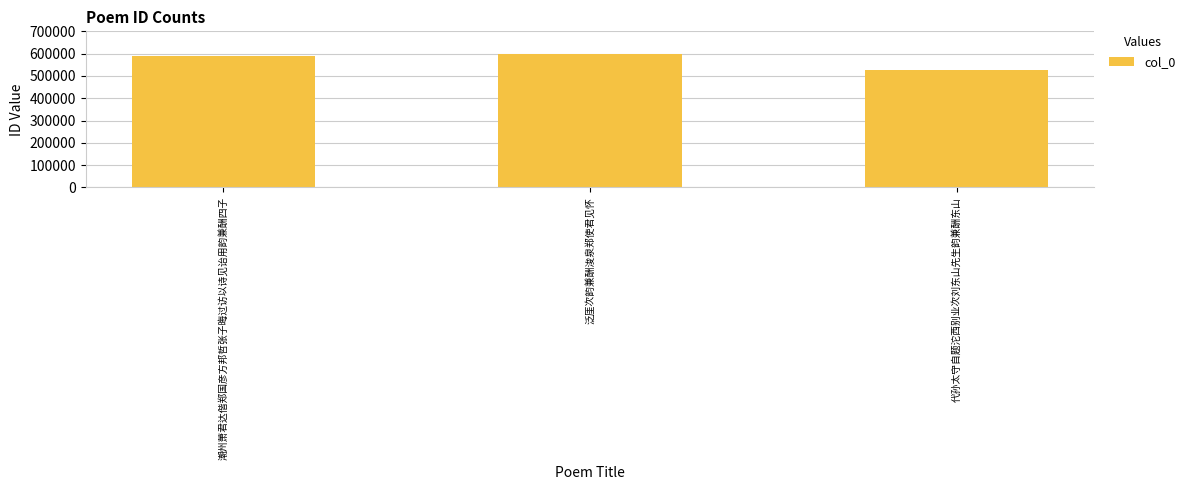

Read the value at 潮州萧君达偕郑国彦方邦哲张子晦过访以诗见诒用韵兼酬四子, to the nearest 50.

591550